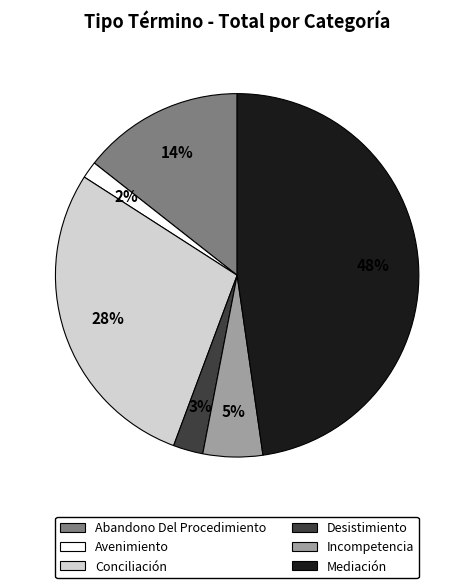

What percentage is the Abandono Del Procedimiento slice, to the nearest percent?

14%